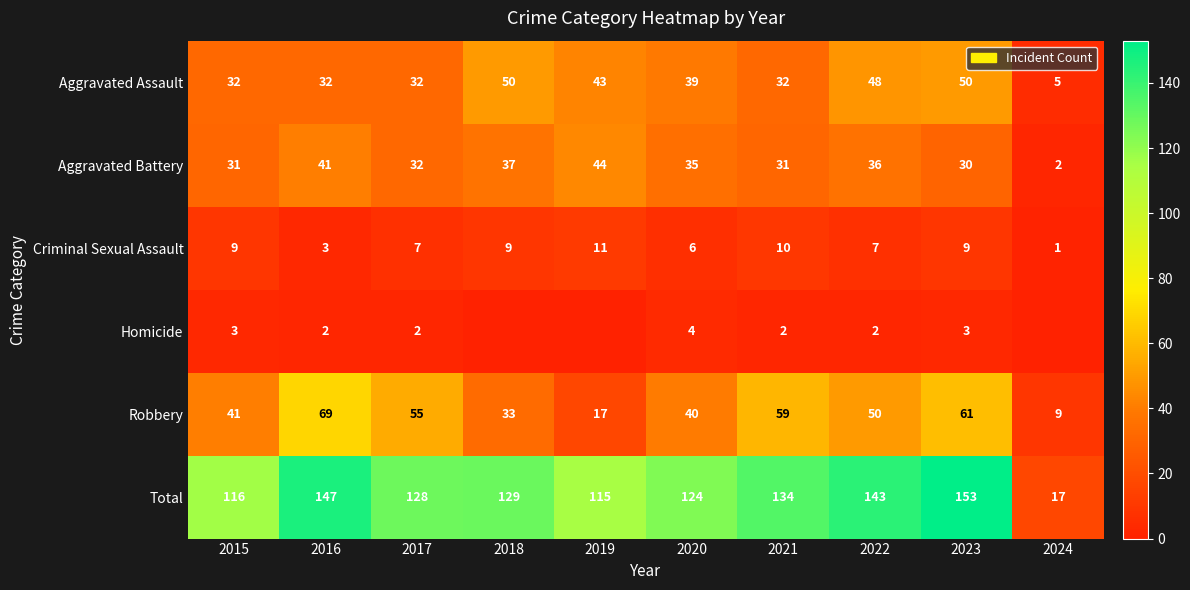

What is the spread (max minus min) of values at 2020?

120